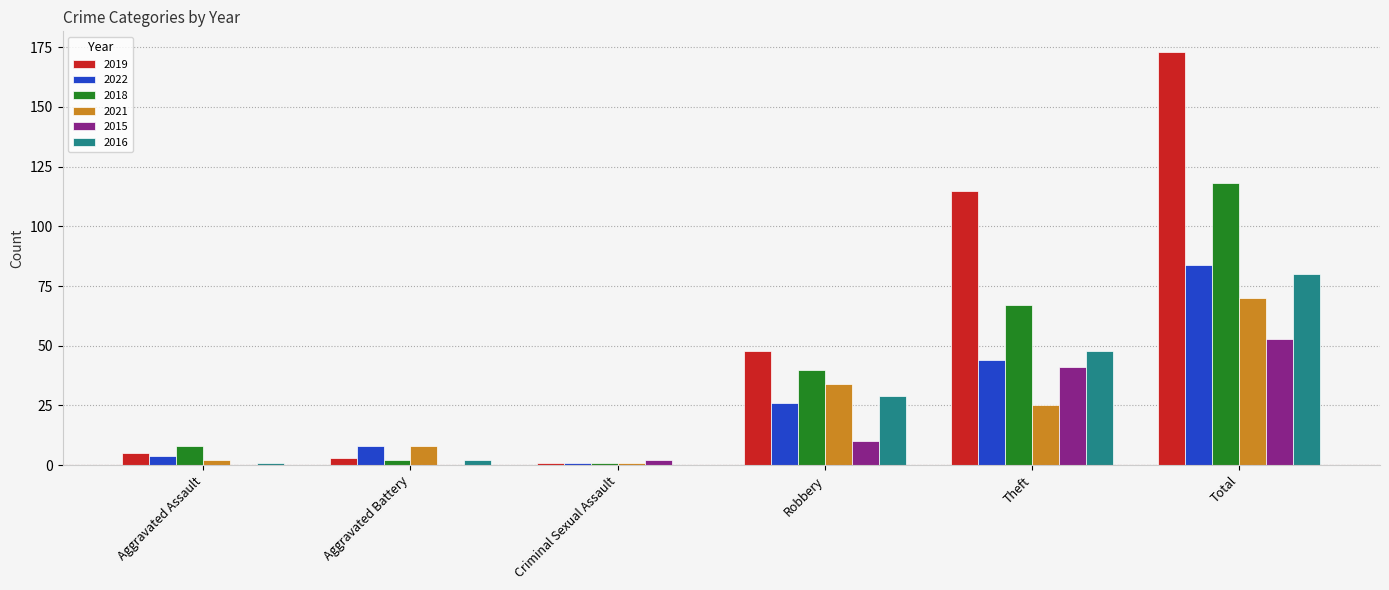

At which category does the chart reach its peak across all series?

Total